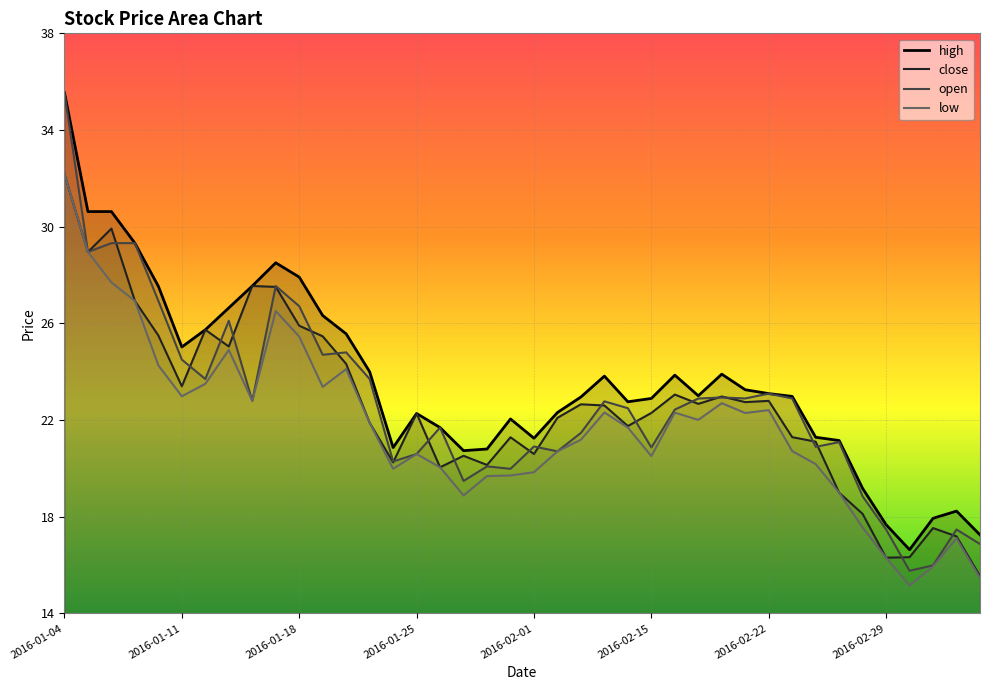

At which category does high reach its first local peak?

9